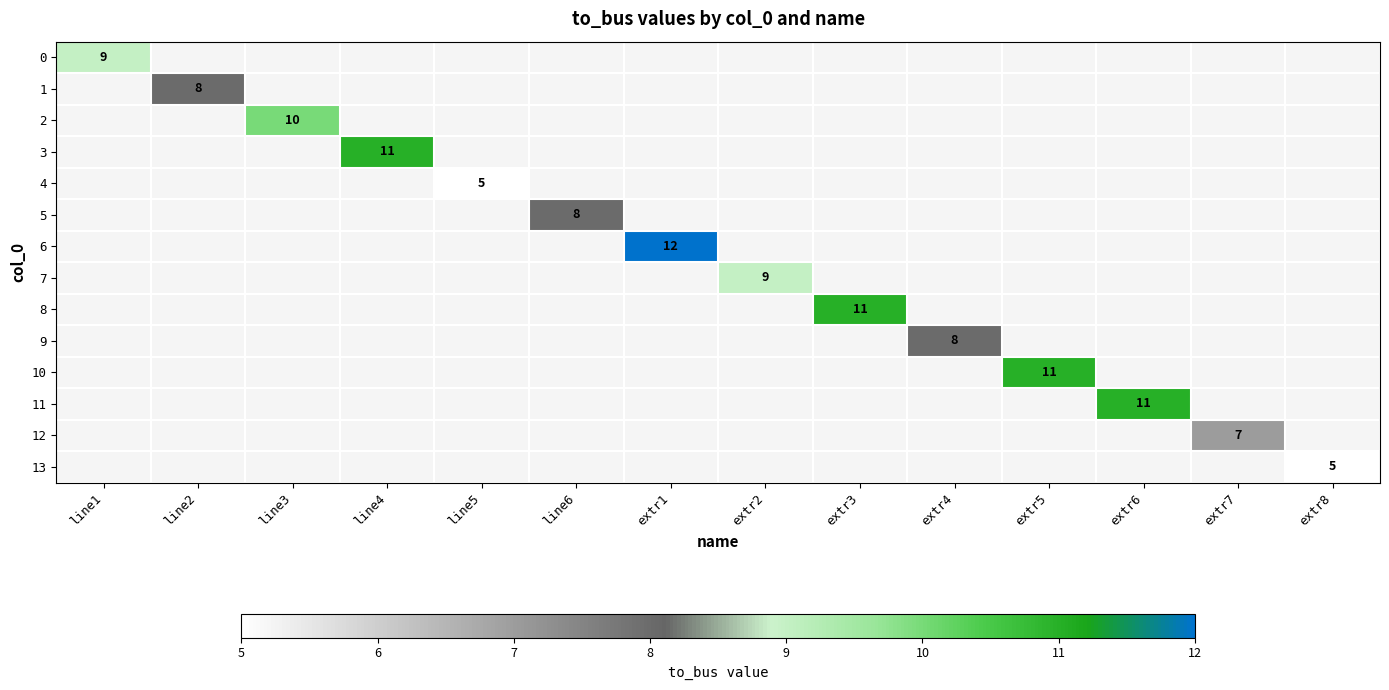

Is the value of 2 at line6 greater than the value of 10 at extr2?

No